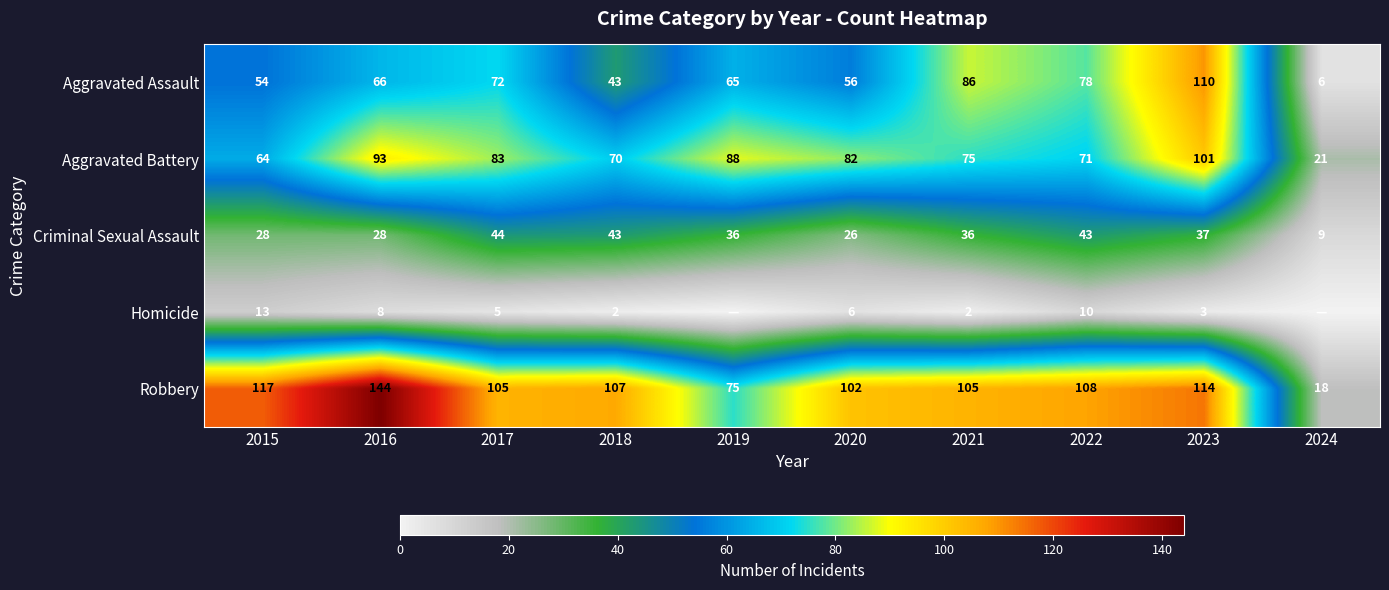

Which label corresponds to the smallest value in the chart?

2019